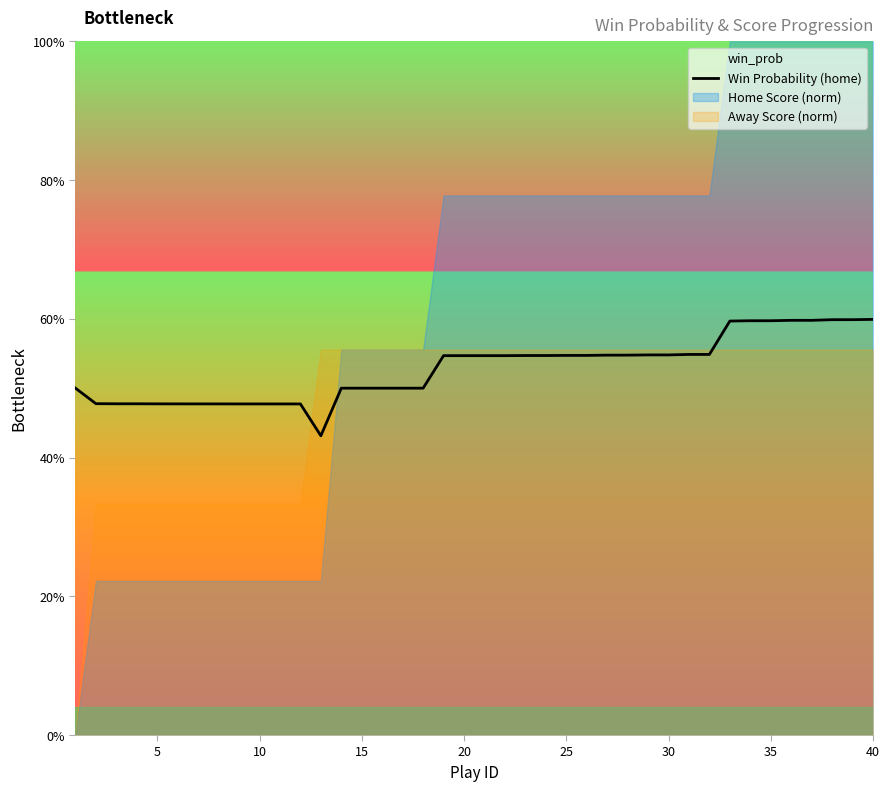

How many values are between 0 and 1?

40